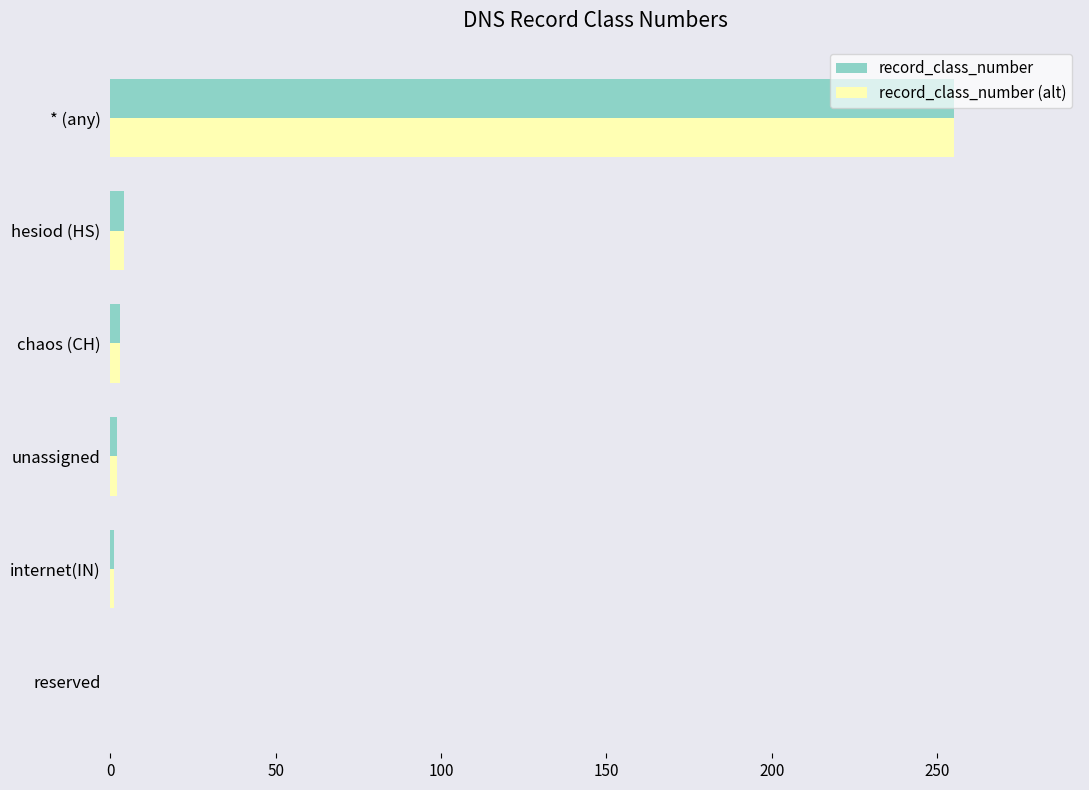

What is the total value across all series at * (any)?

510